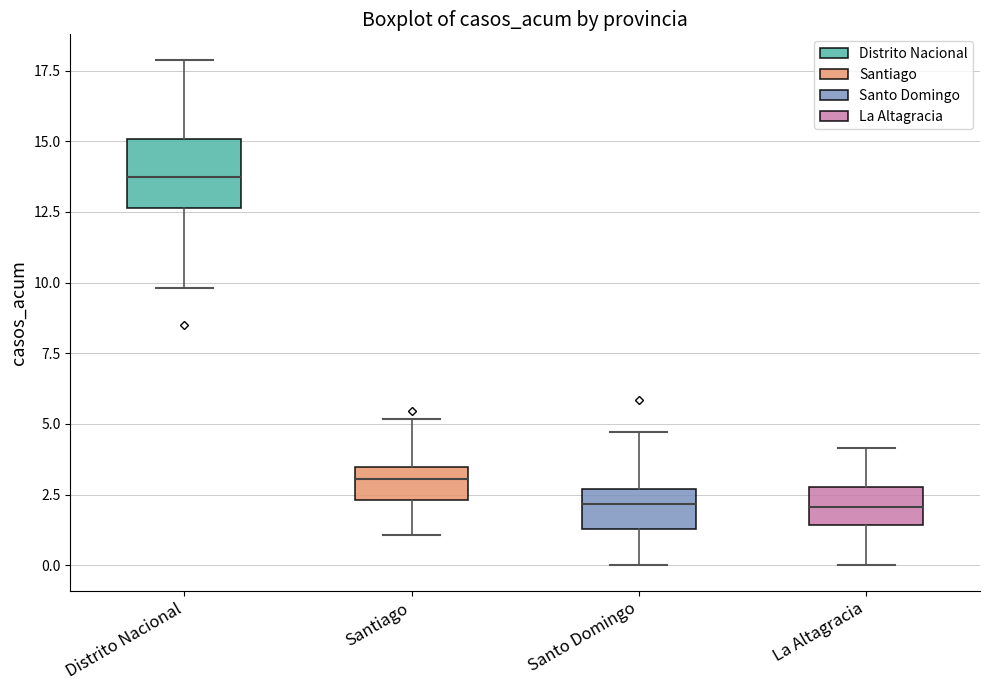

Which box has the highest median line?

Distrito Nacional